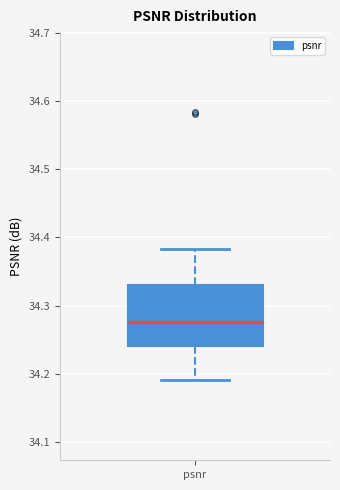

Read this box plot against the y-axis: the position of the median line, the range covered by the box, and the ends of both whiskers. The values are not printed on the chart, so give them approximately, as read against the axis.

median 34.28, box 34.24 to 34.33, whiskers 34.19 to 34.38